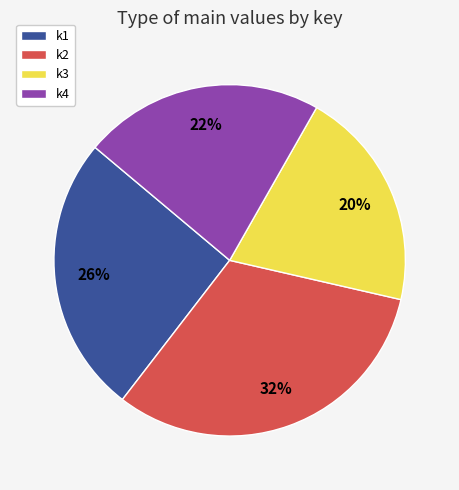

Is there any slice that represents more than half of the pie?

No